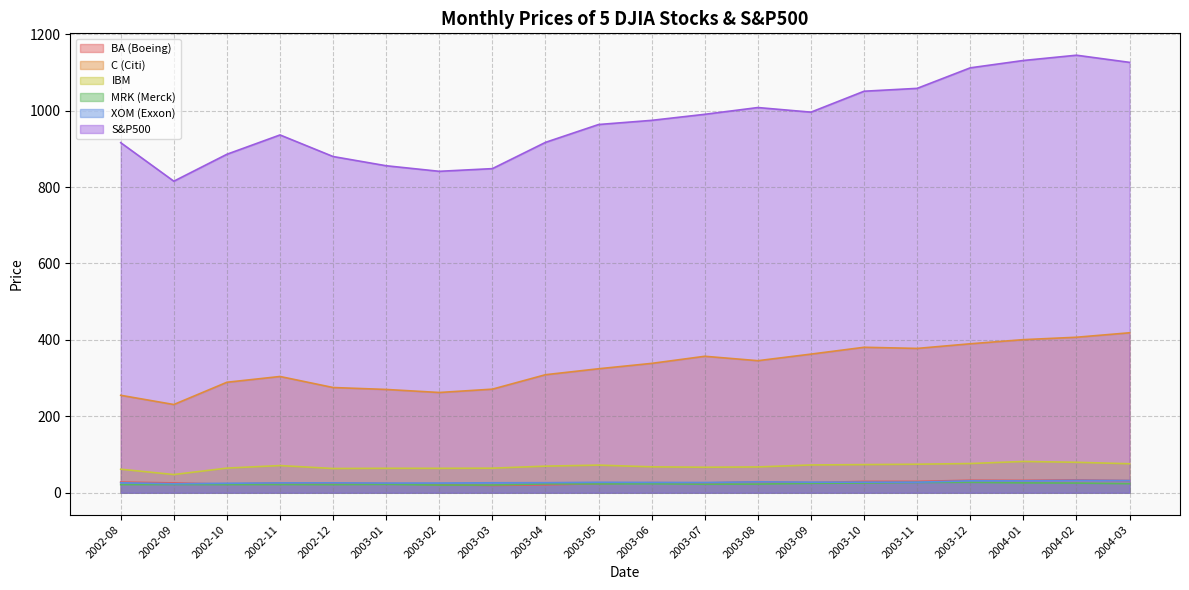

True or false: XOM (Exxon) has more than 0 interior local peaks.

True